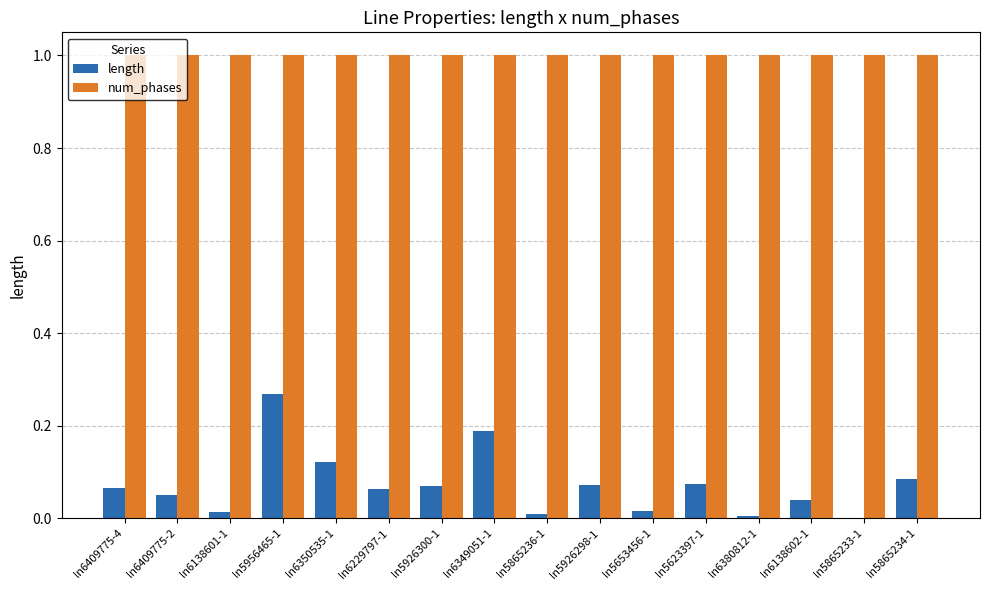

What is the sum of the length values at ln5865234-1 and ln5956465-1?

0.4